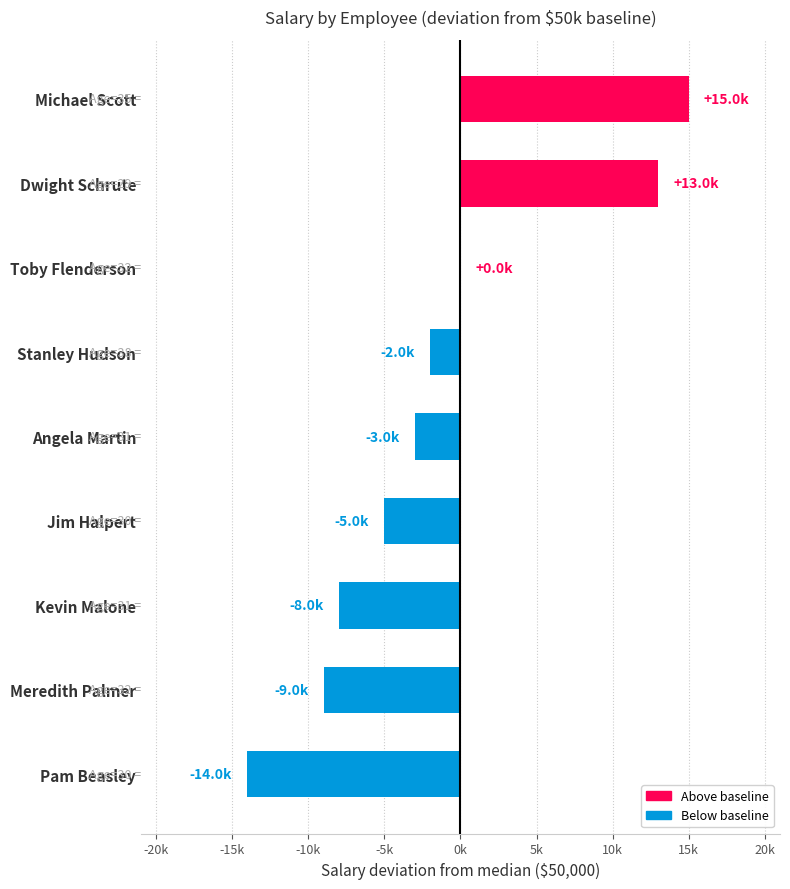

True or false: the data shows 111696 at Michael Scott.

False